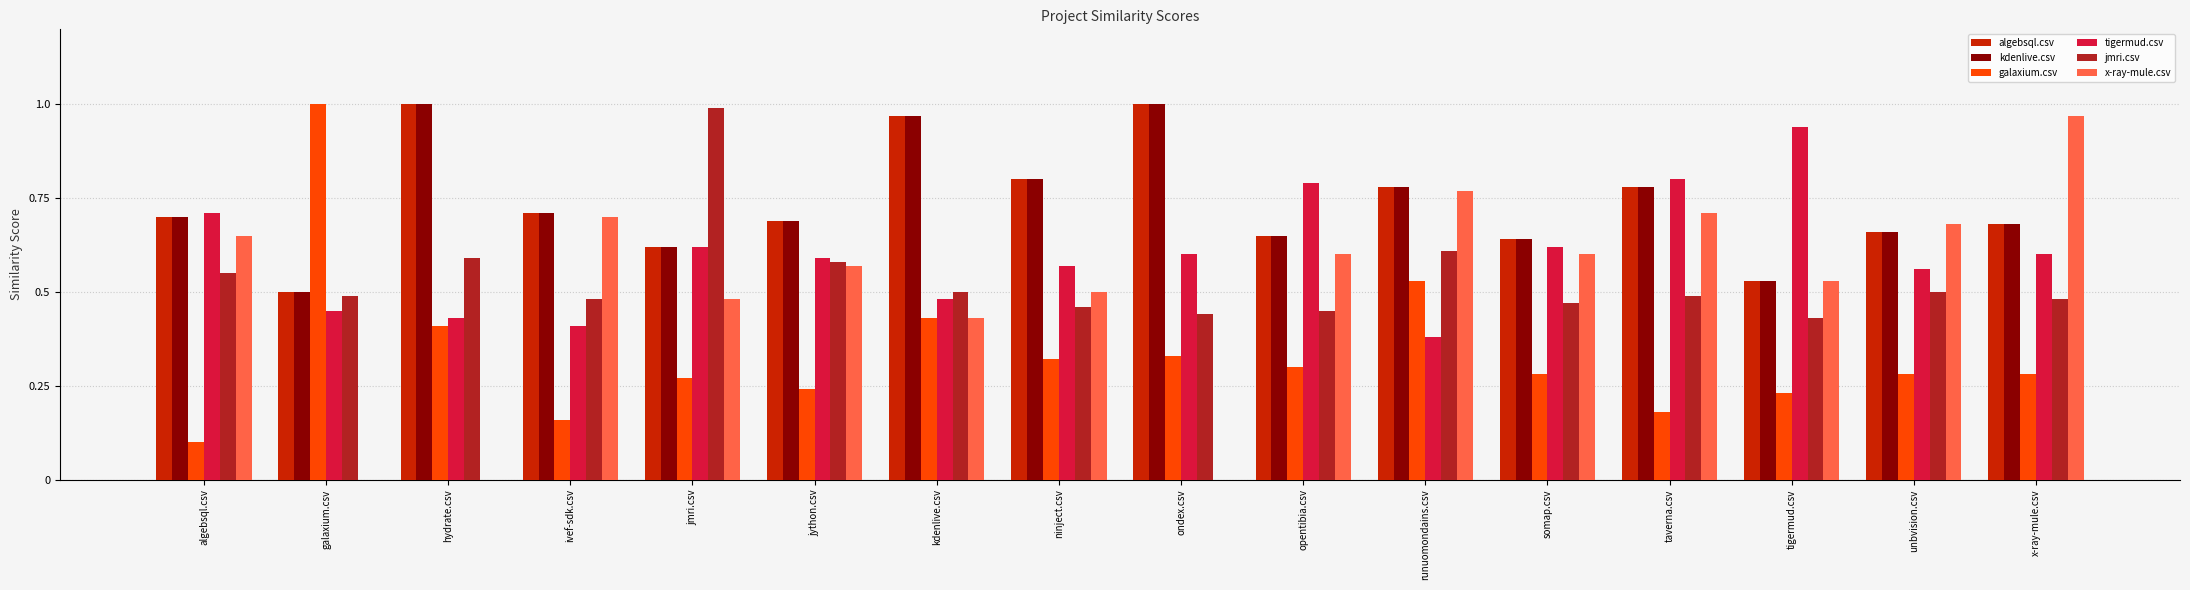

Which series has the widest spread of values?

x-ray-mule.csv